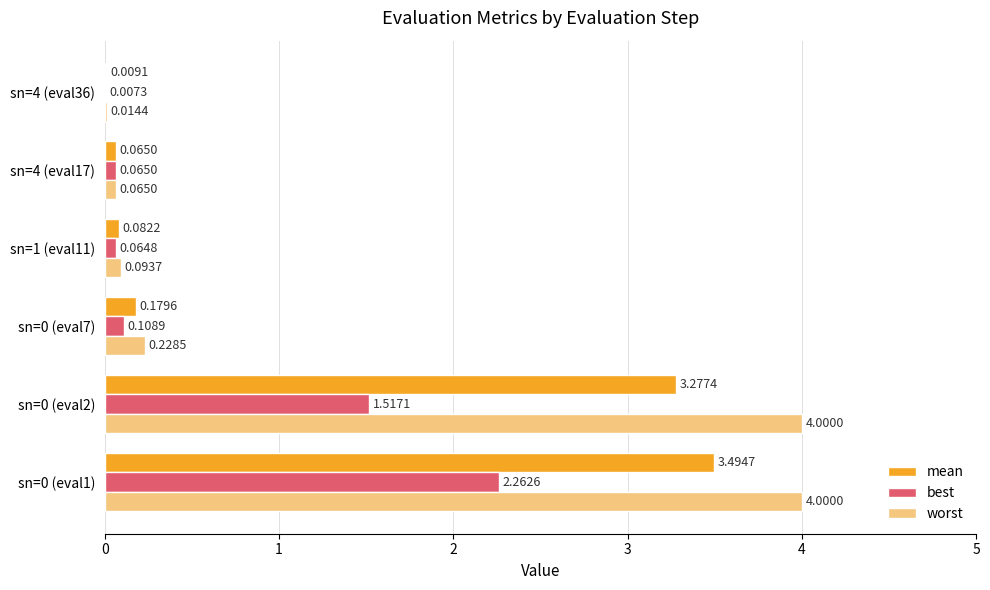

Between sn=0 (eval7) and sn=1 (eval11), which series saw the biggest shift?

worst